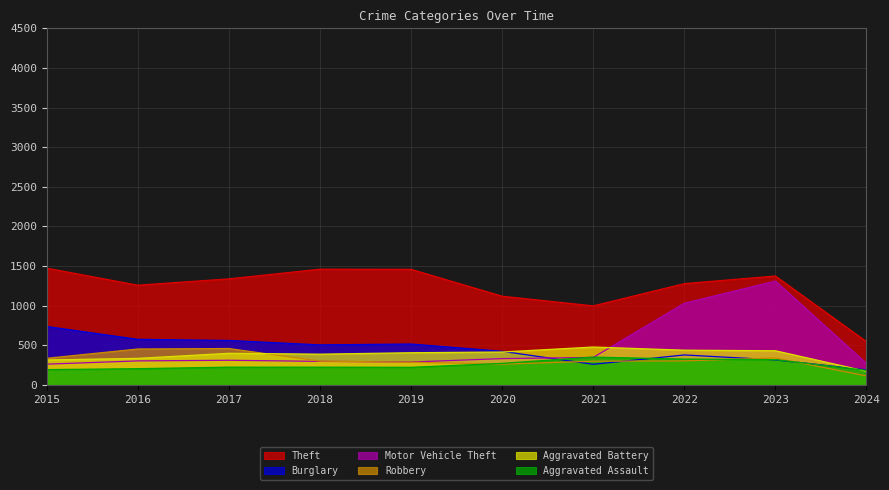

Which series changed the most between 2015 and 2024?

Theft